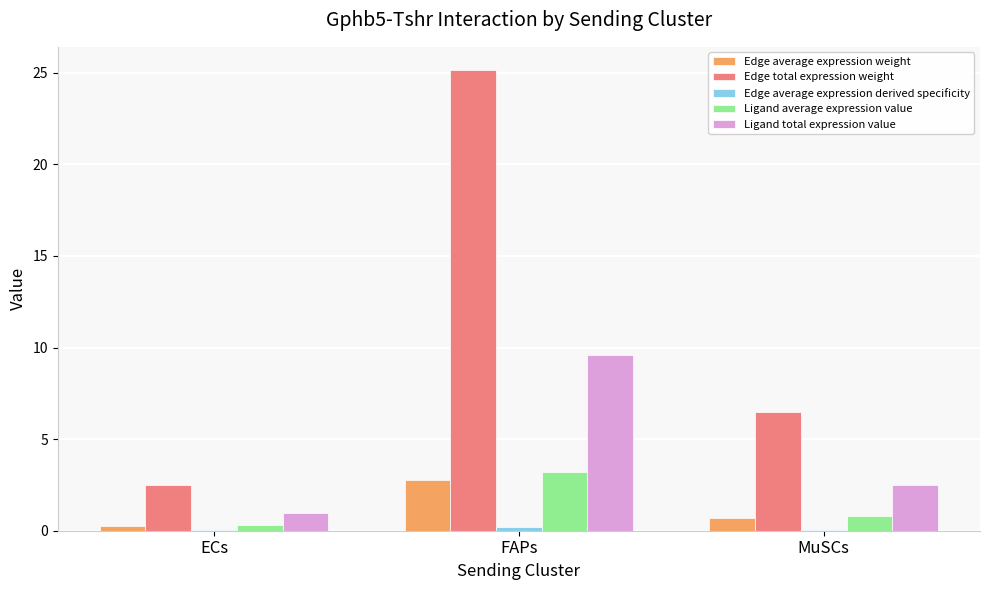

Which category has the highest value across all series?

FAPs